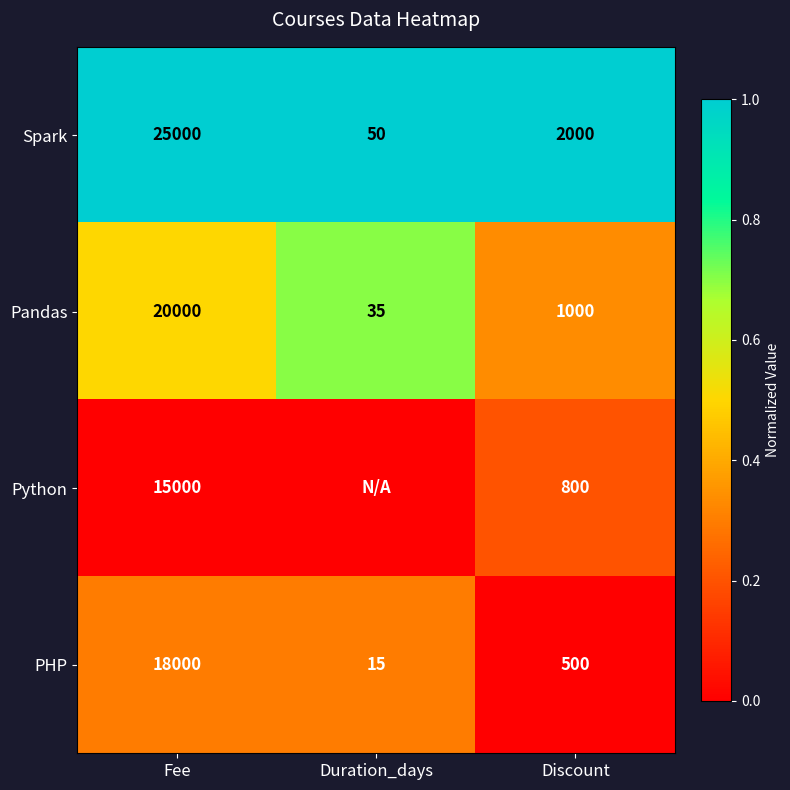

What is the maximum value for Spark?

25000